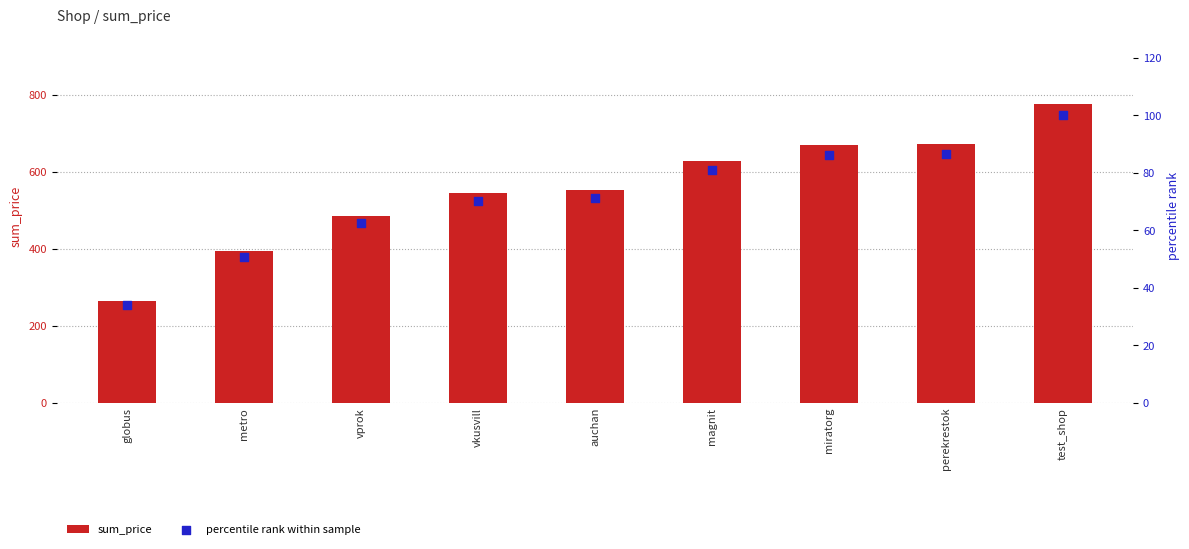

What are all the series names shown in the legend?

sum_price, percentile rank within sample